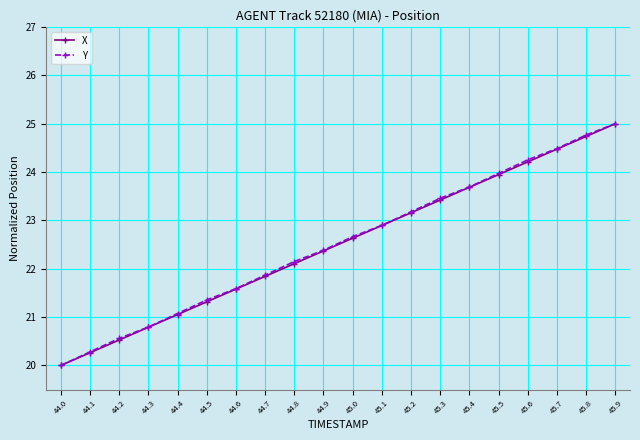

Reading left to right, list all the values displayed in this chart.

X: 20.0	20.3	20.5	20.8	21.1	21.3	21.6	21.8	22.1	22.4	22.6	22.9	23.2	23.4	23.7	23.9	24.2	24.5	24.7	25.0
Y: 20.0	20.3	20.6	20.8	21.1	21.4	21.6	21.9	22.1	22.4	22.7	22.9	23.2	23.5	23.7	24.0	24.3	24.5	24.8	25.0